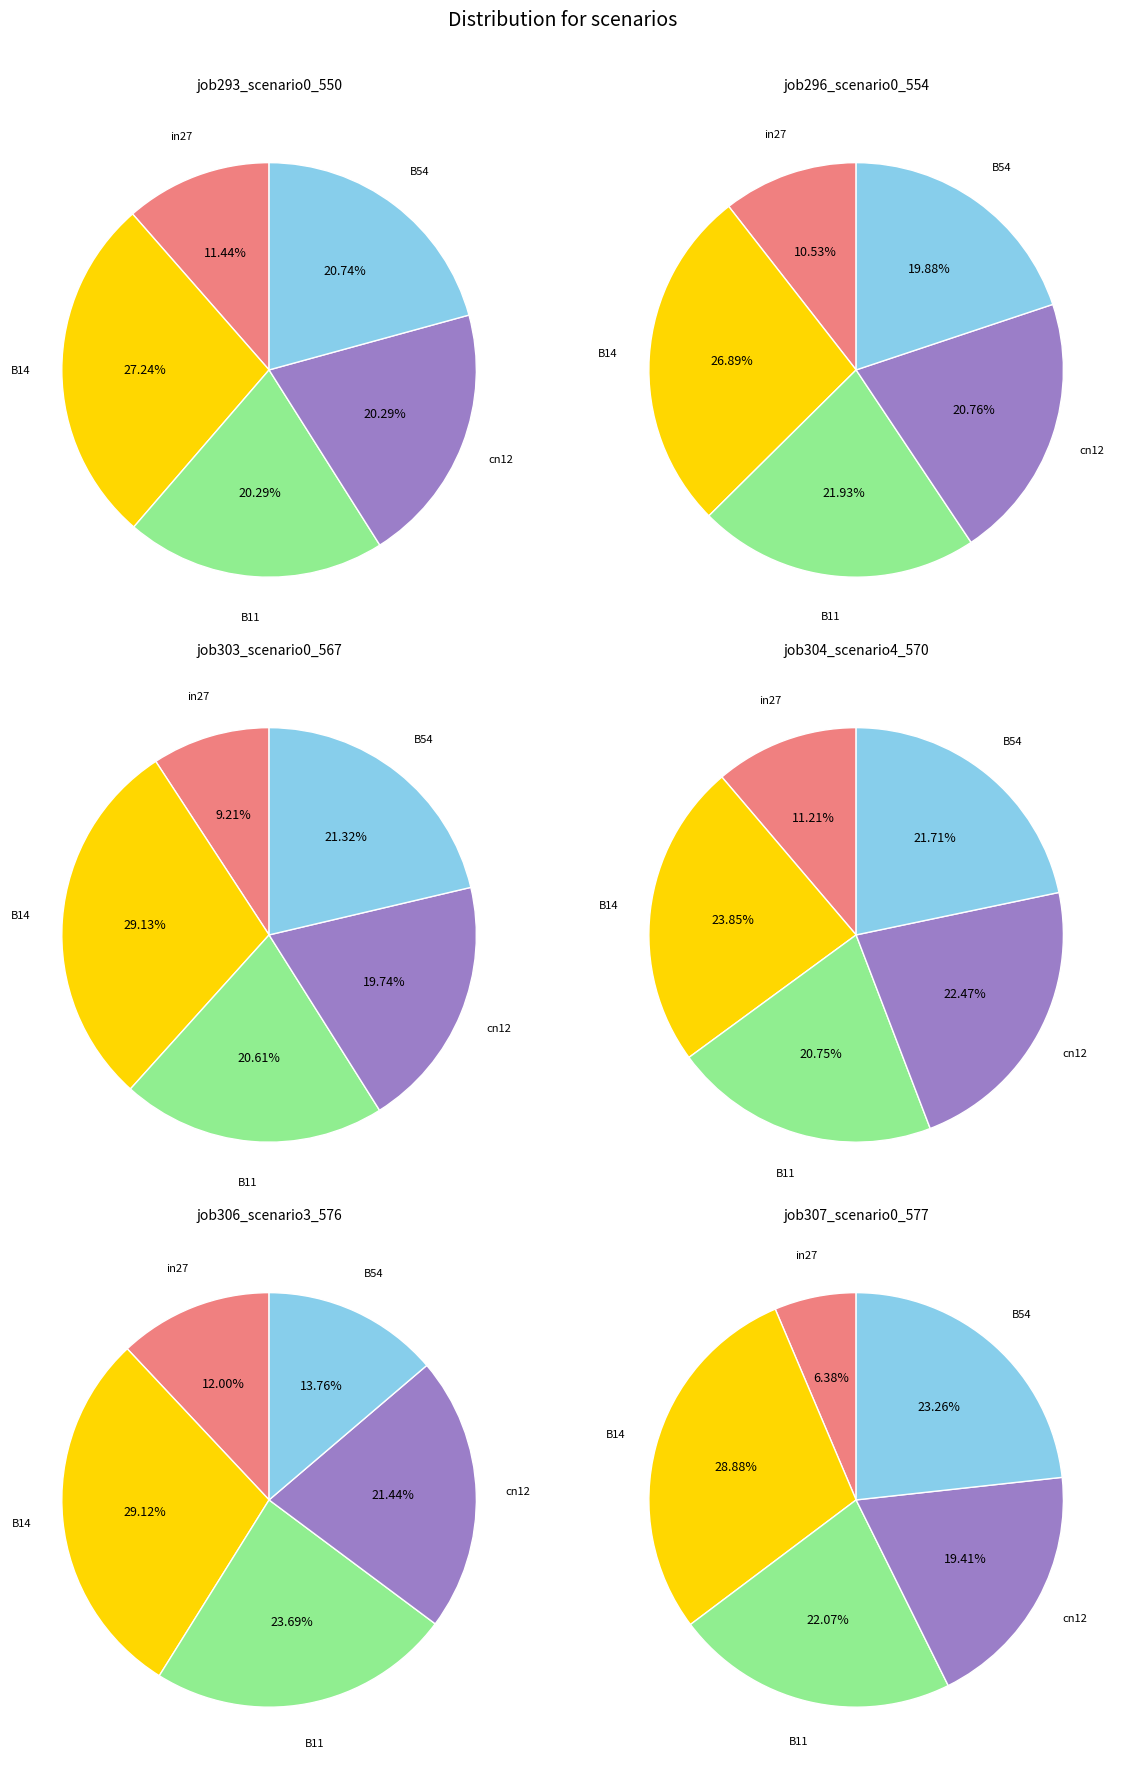

Count the number of slices in the pie.

5